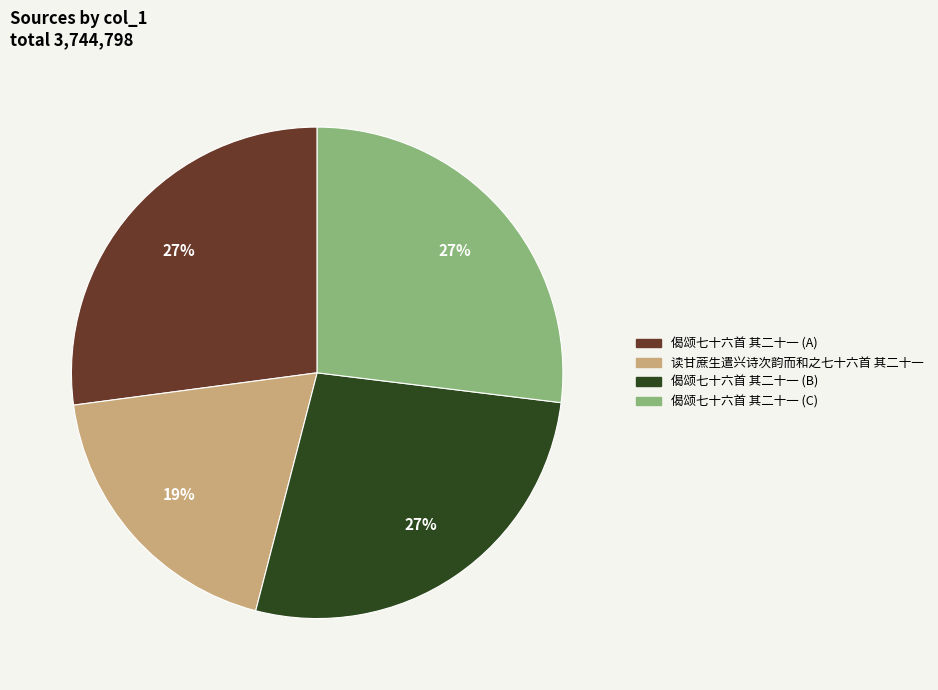

To the nearest percent, what is the average slice percentage?

25%